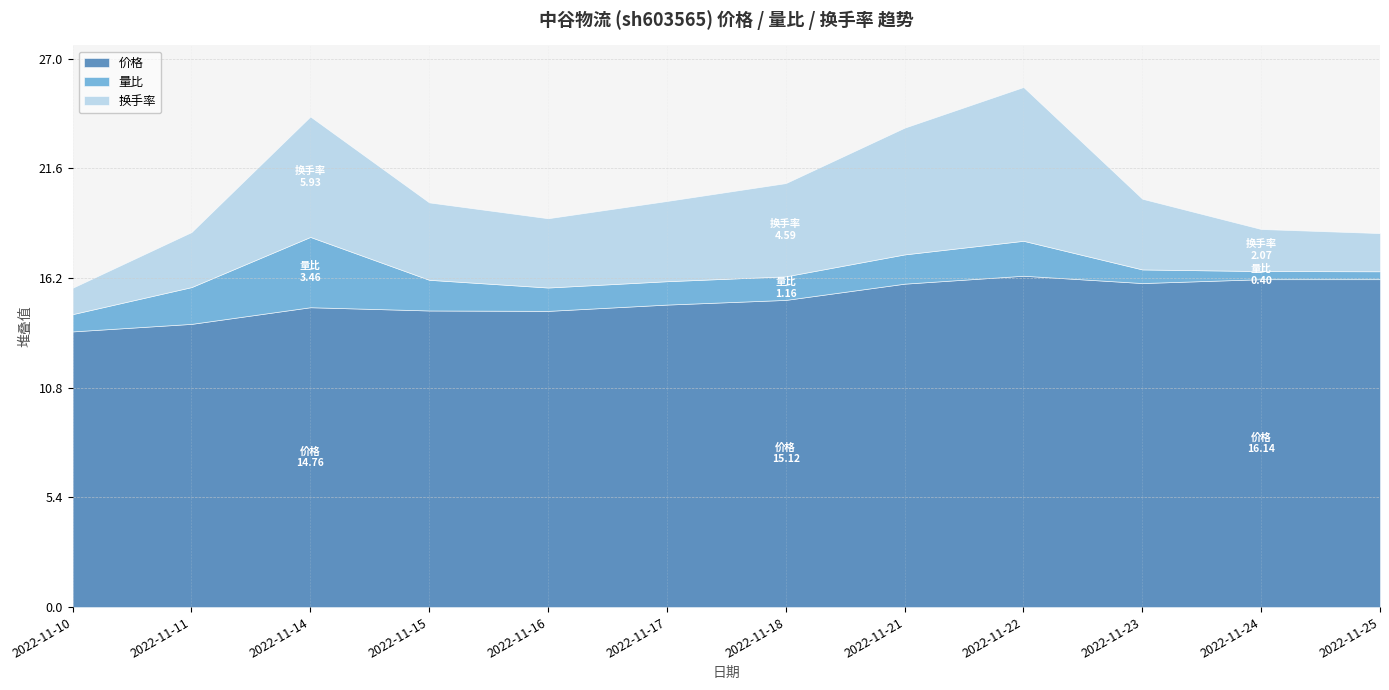

What are all the series names shown in the legend?

价格, 量比, 换手率